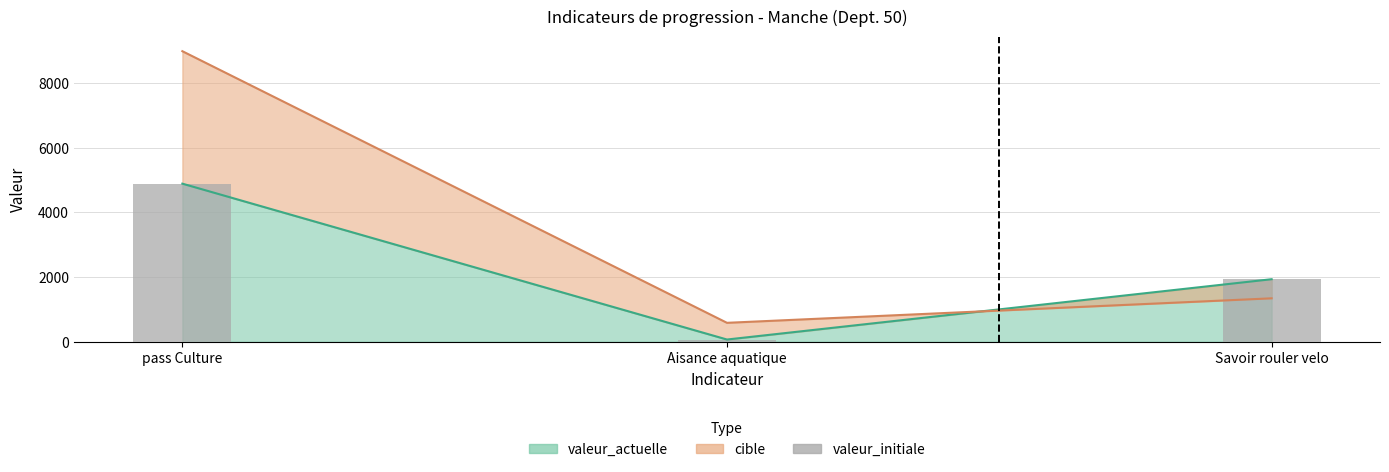

Read the value at Aisance aquatique, to the nearest 10.

70